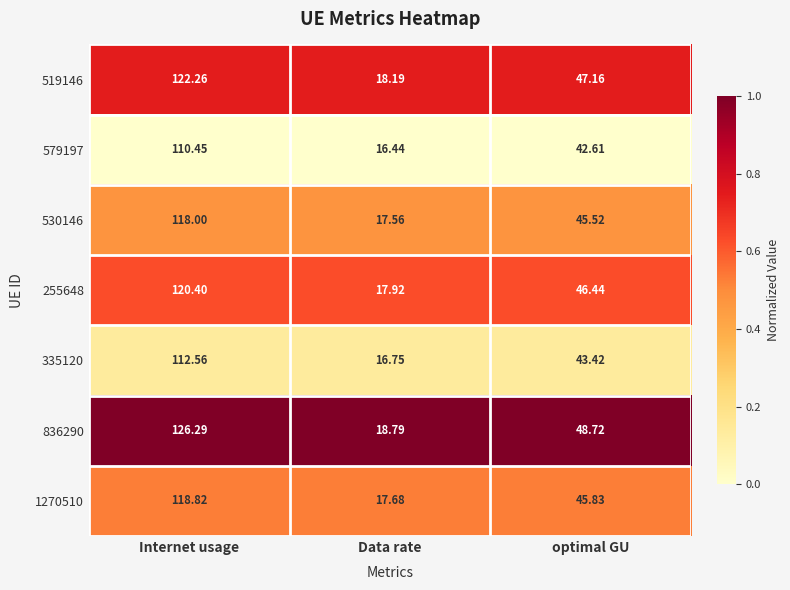

At which category does the chart reach its minimum across all series?

Data rate